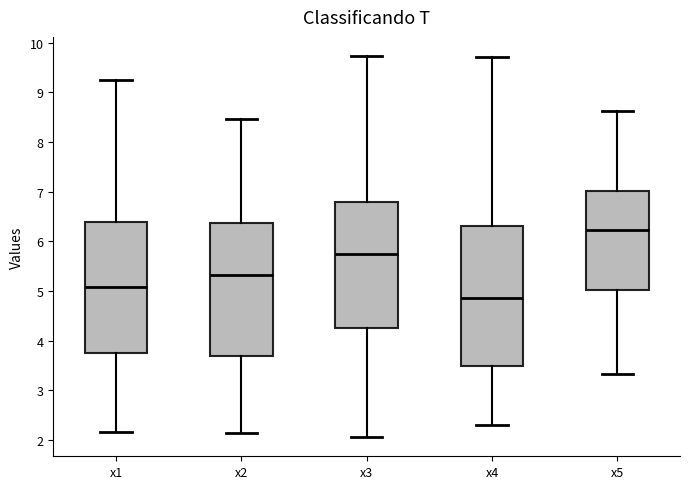

Where is the upper edge of the box for x5 on the y-axis? The values are not printed on the chart, so give them approximately, as read against the axis.

7.0